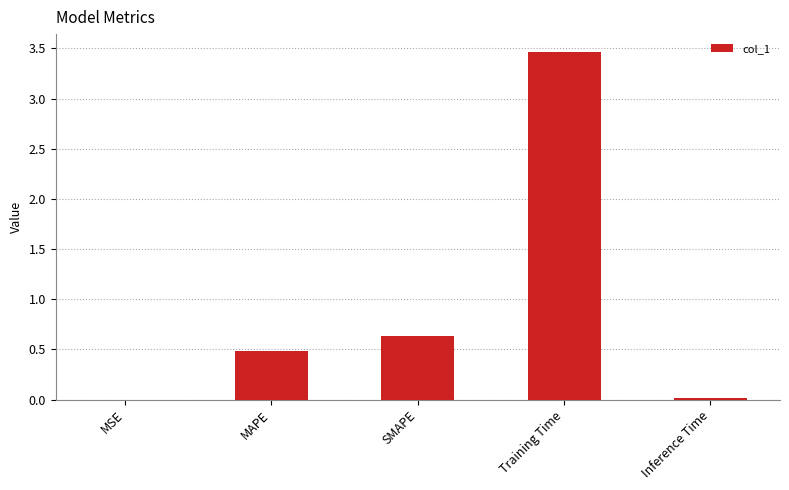

At which label is the value closest to 1?

SMAPE